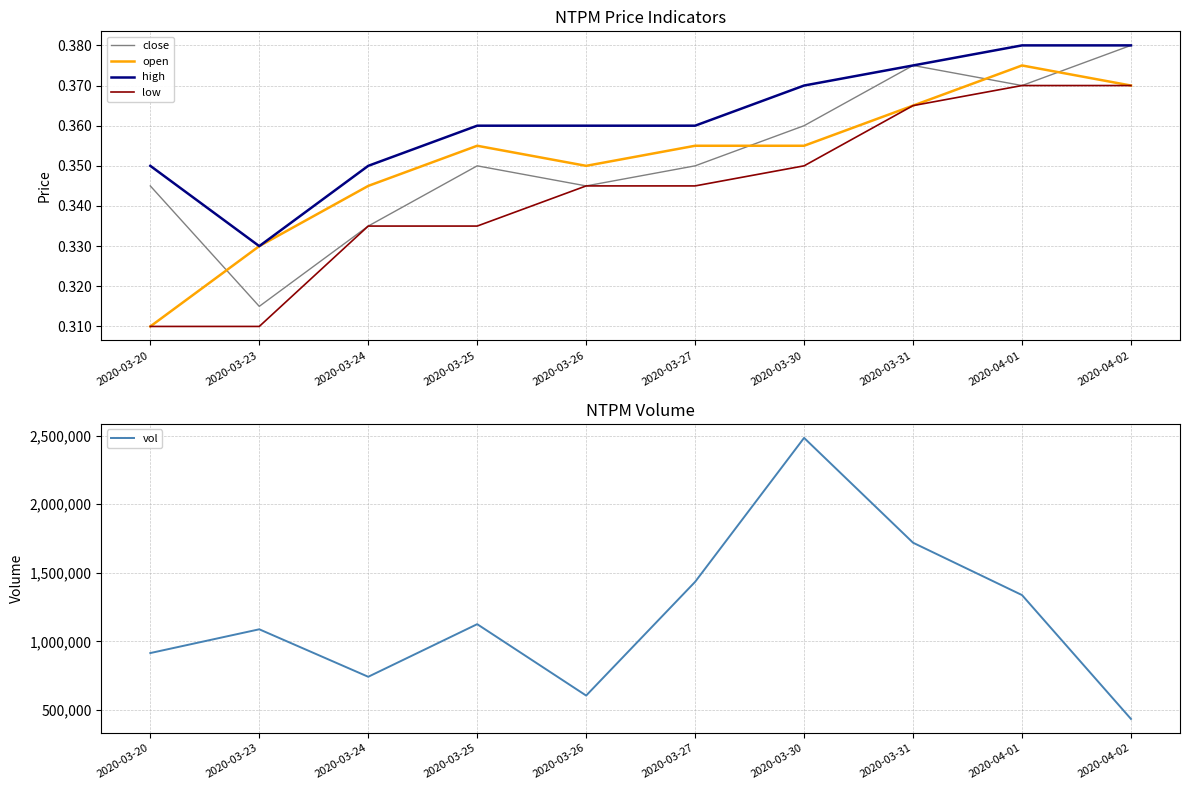

List the series in order of their peak value, highest first.

vol, close, high, open, low